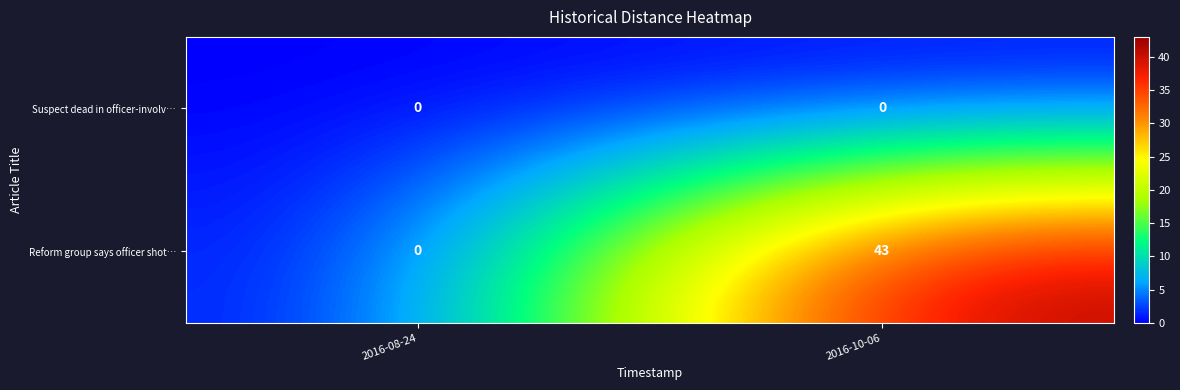

What is the maximum value for Reform group says officer shot…?

43